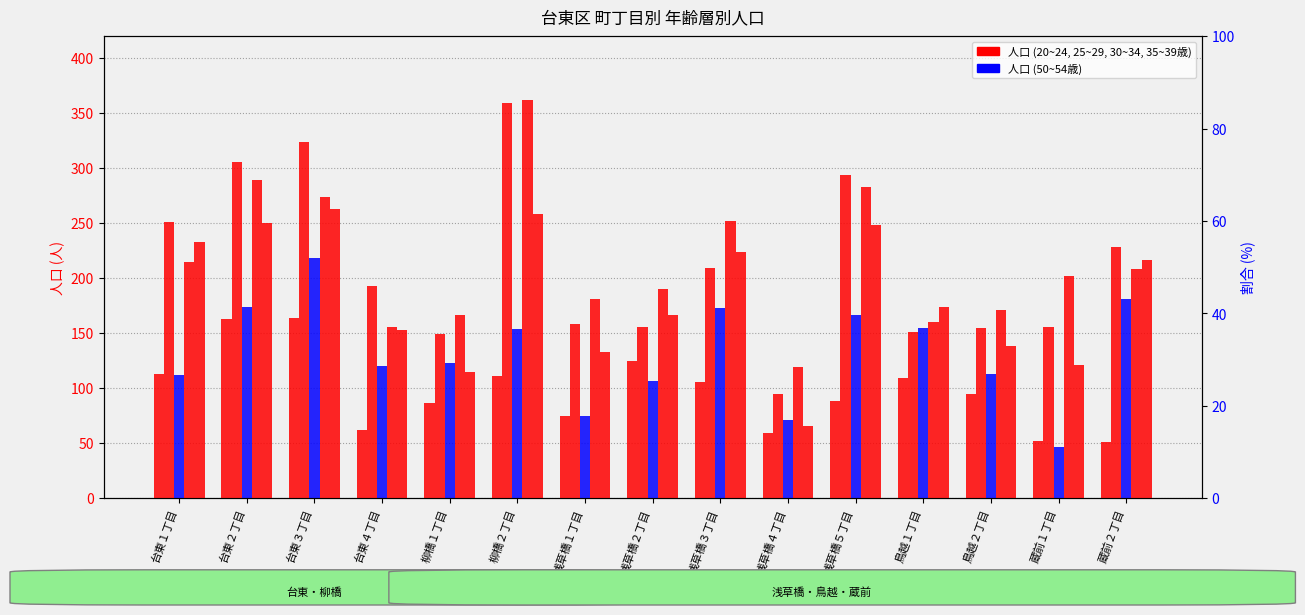

Reading right to left, what are all the values shown in this chart?

20~24歳: 51	52	95	109	88	59	106	125	75	111	87	62	164	163	113
30~34歳: 228	156	155	151	294	95	209	156	158	359	149	193	324	306	251
50~54歳: 181	47	113	155	167	71	173	107	75	154	123	120	218	174	112
25~29歳: 208	202	171	160	283	119	252	190	181	362	167	156	274	289	215
35~39歳: 217	121	138	174	248	66	224	167	133	258	115	153	263	250	233